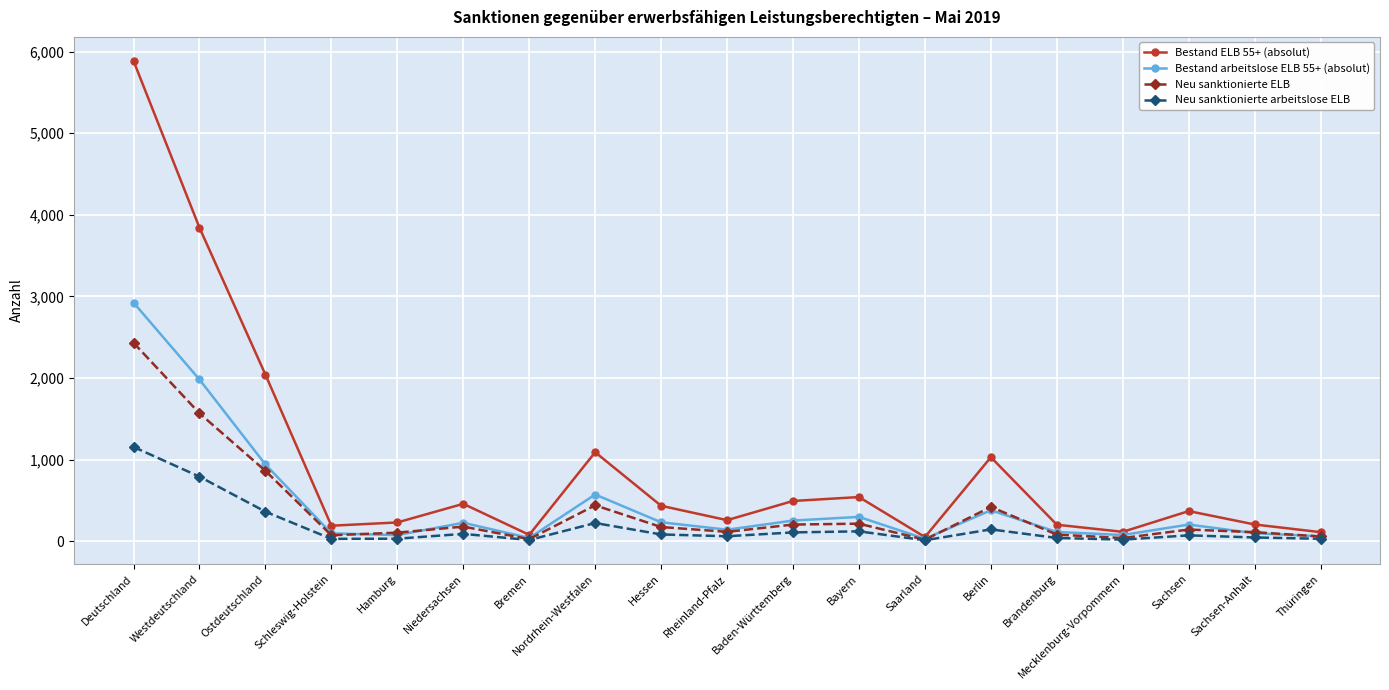

What is the difference between the highest and lowest values at Nordrhein-Westfalen?

867